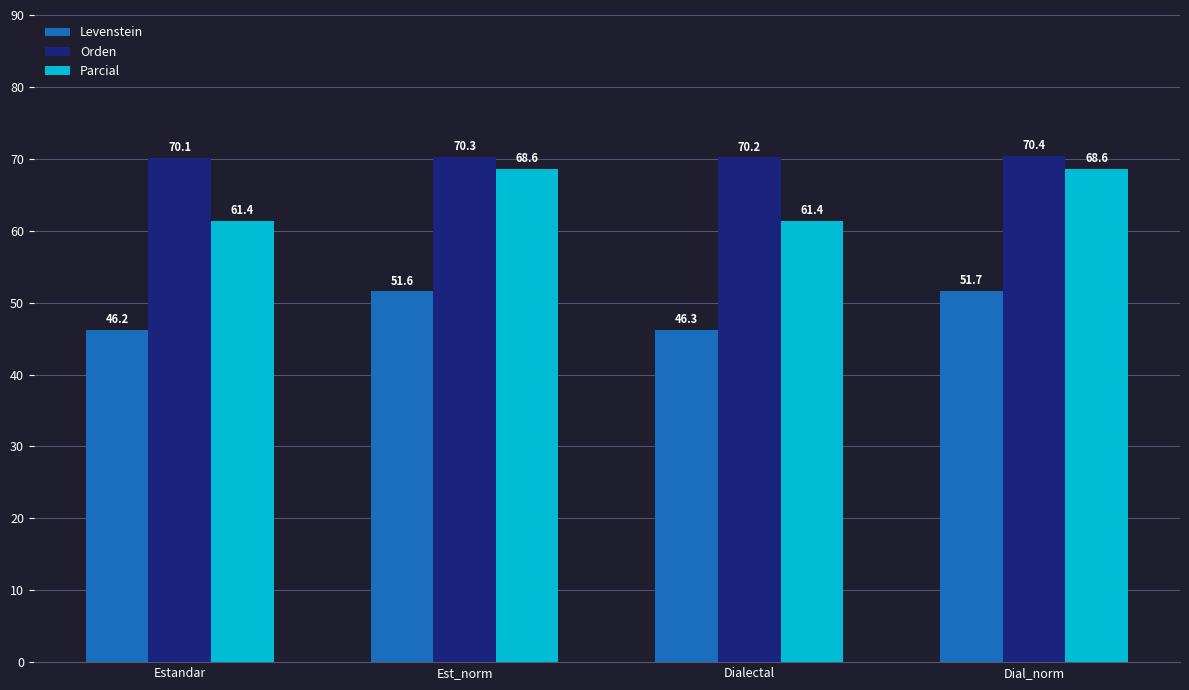

At which label does Orden reach its peak?

Dial_norm